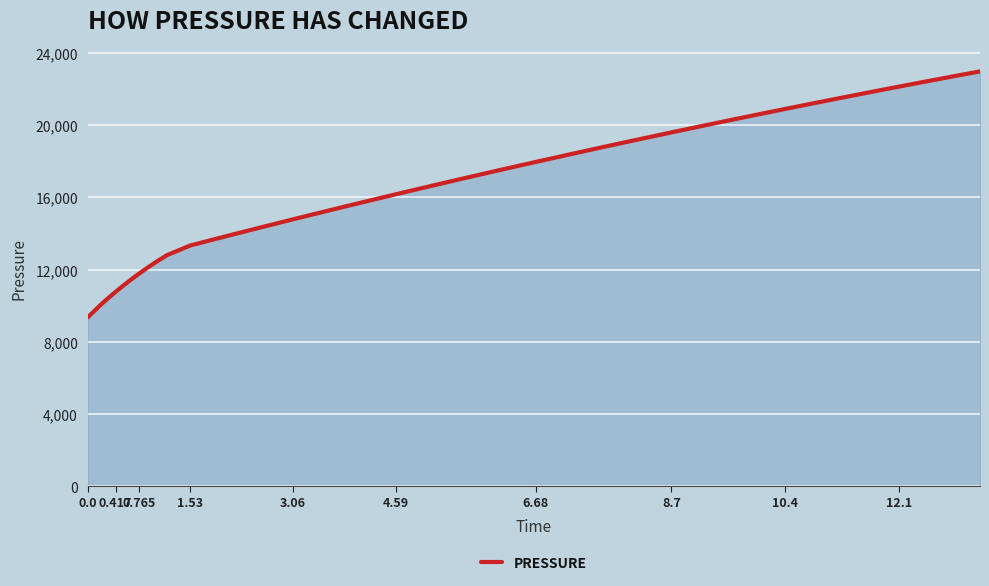

What is the minimum value shown in the chart?

9360.0